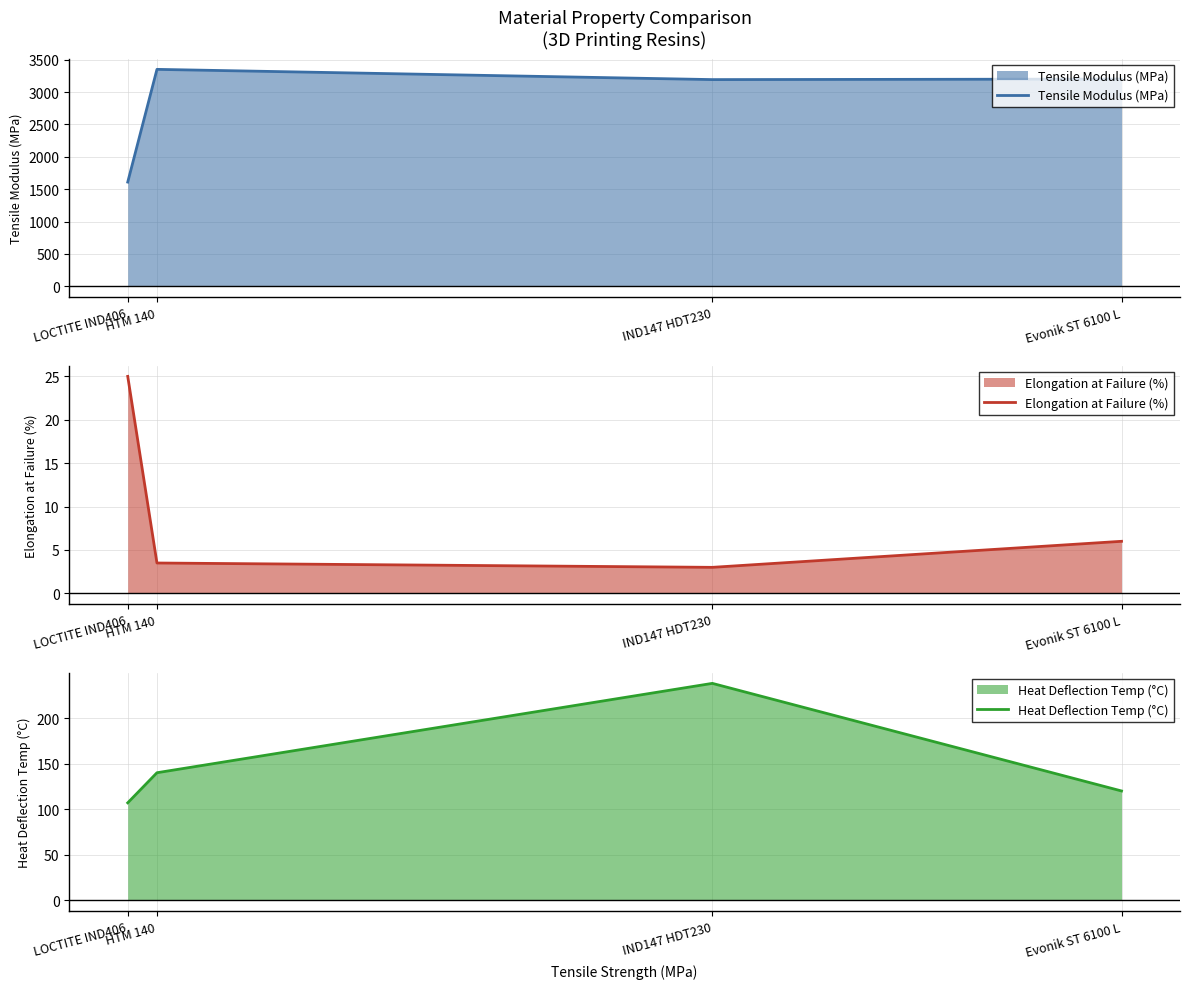

What is the difference between the second highest and second lowest values in the Heat Deflection Temp (°C) series?

20